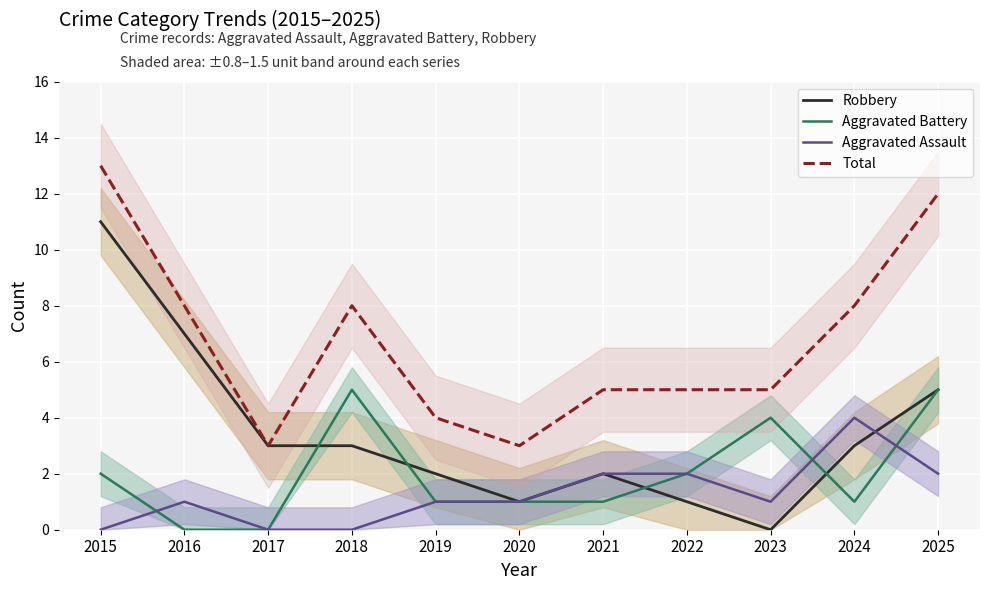

List the series in order of their peak value, lowest first.

Aggravated Assault, Aggravated Battery, Robbery, Total